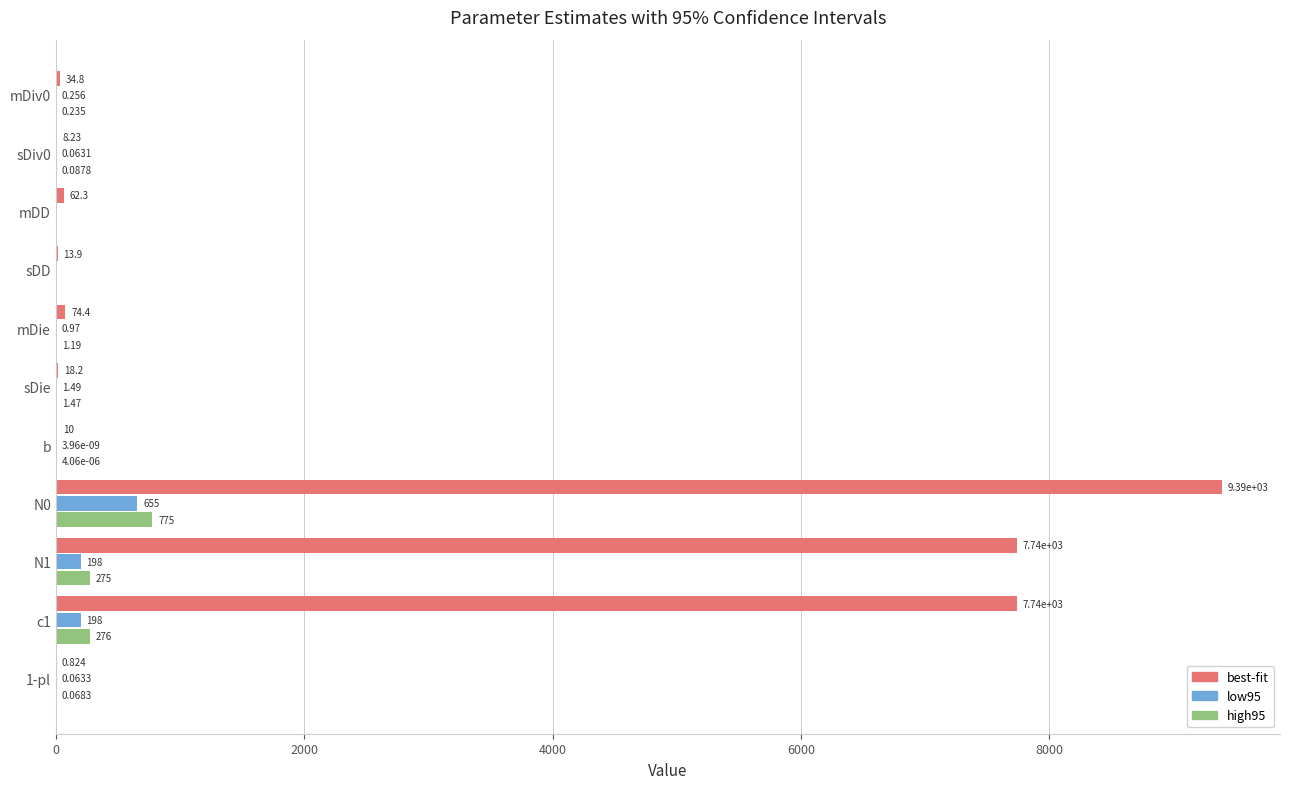

Which series has the largest total across all categories?

best-fit